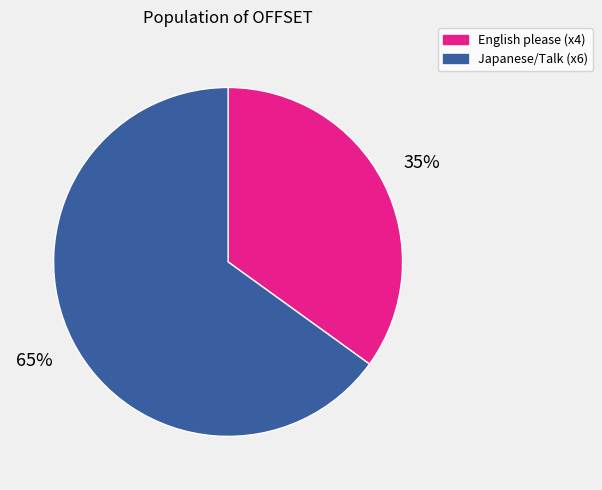

To the nearest percent, what is the difference between the largest and smallest slice percentages?

30%